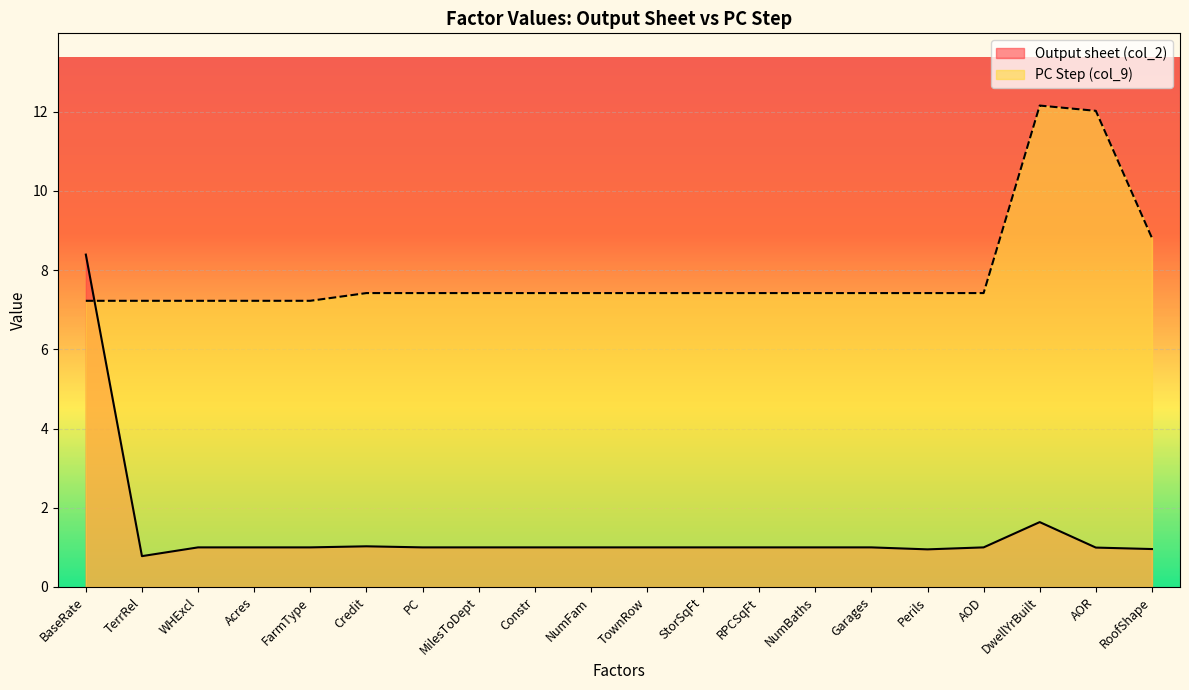

Which series has the widest spread of values?

Output sheet (col_2)